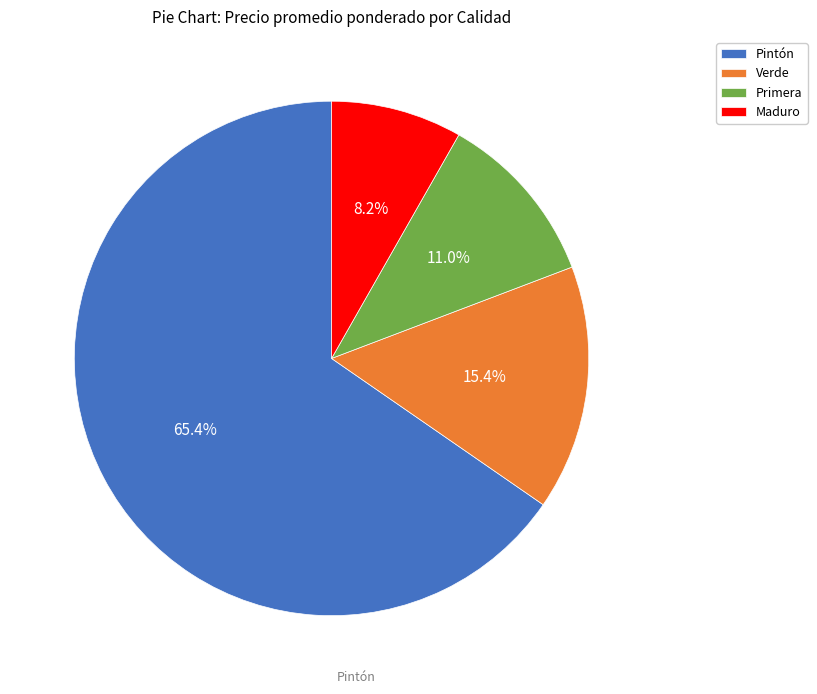

To the nearest percent, what portion does Pintón represent?

65%